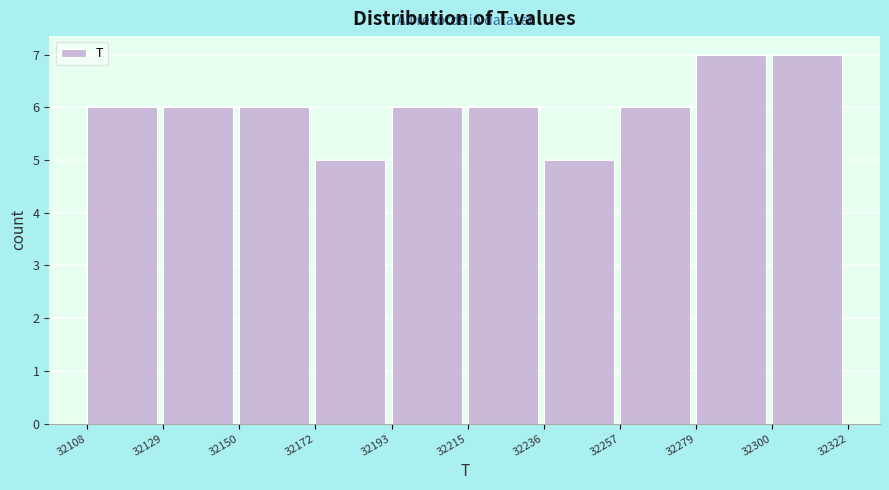

Reading left to right, transcribe this chart: for each bar, give the range it covers on the x-axis and its height. The values are not printed on the chart, so give them approximately, as read against the axis.

32108 to 32129: 6
32129 to 32150: 6
32150 to 32172: 6
32172 to 32193: 5
32193 to 32215: 6
32215 to 32236: 6
32236 to 32257: 5
32257 to 32279: 6
32279 to 32300: 7
32300 to 32322: 7